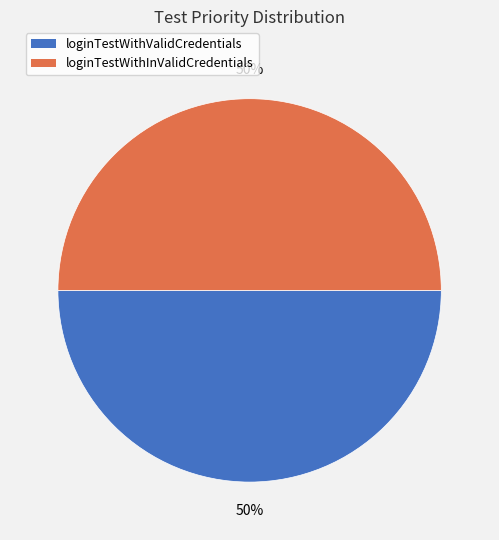

To the nearest percent, what is the combined percentage of loginTestWithValidCredentials and loginTestWithInValidCredentials?

100%